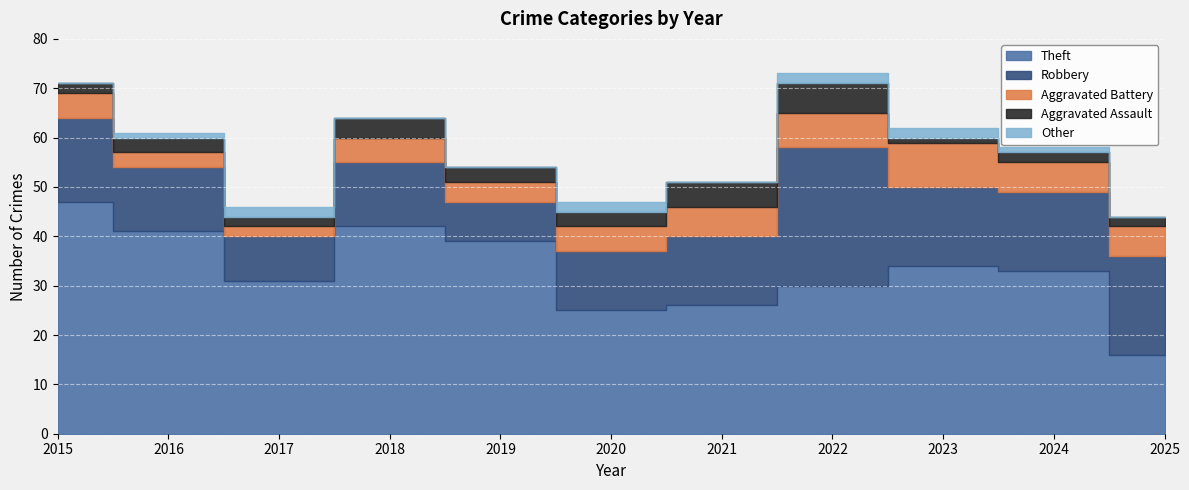

What are all the series names shown in the legend?

Theft, Robbery, Aggravated Battery, Aggravated Assault, Other